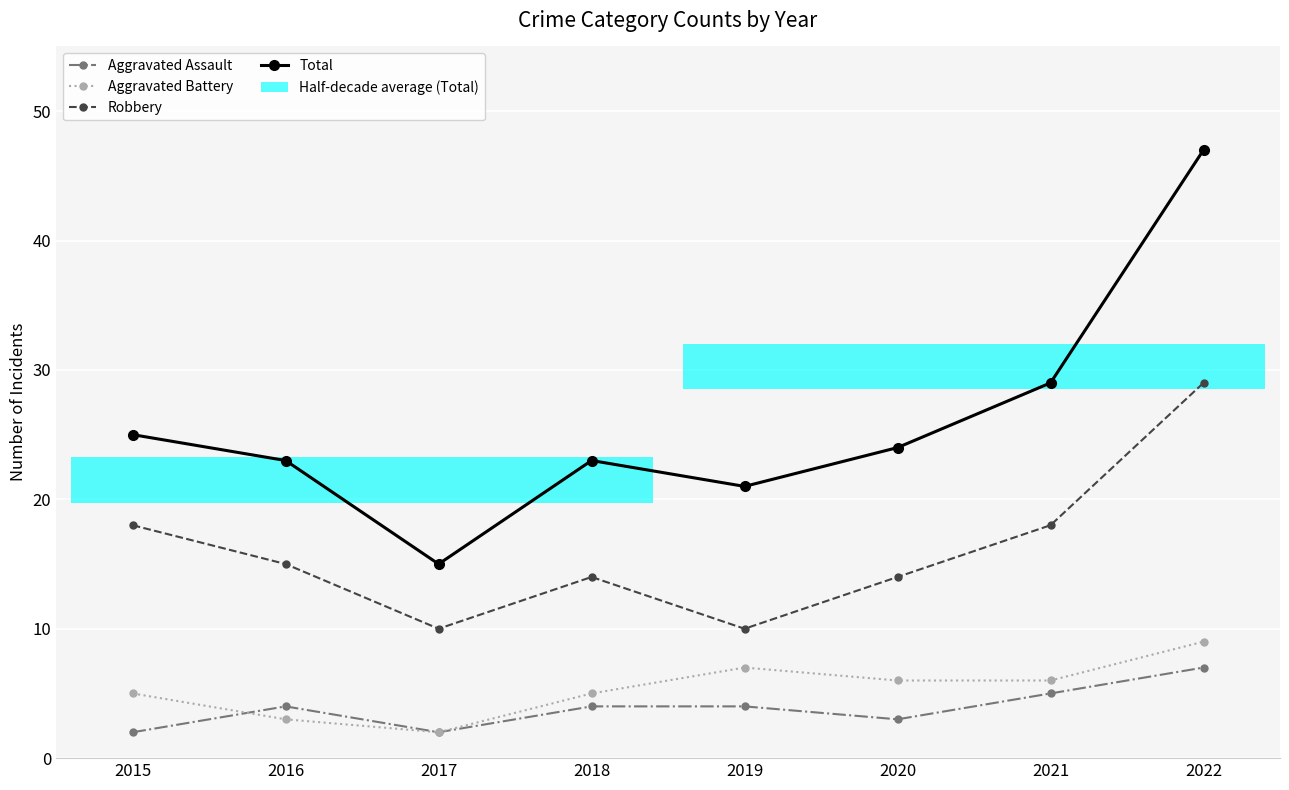

What is the average value of the Aggravated Battery series?

5